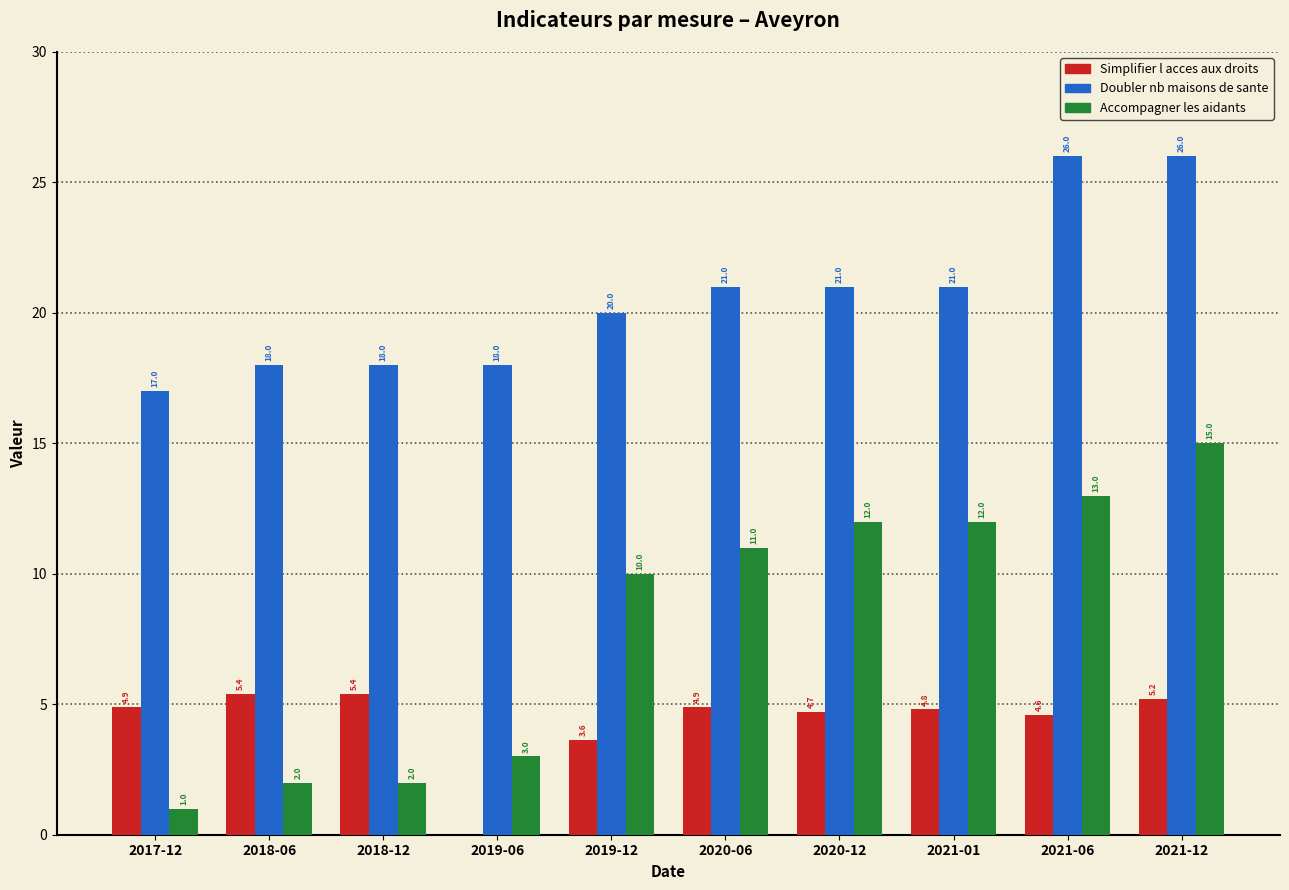

Which series has the largest range (max minus min)?

Accompagner les aidants